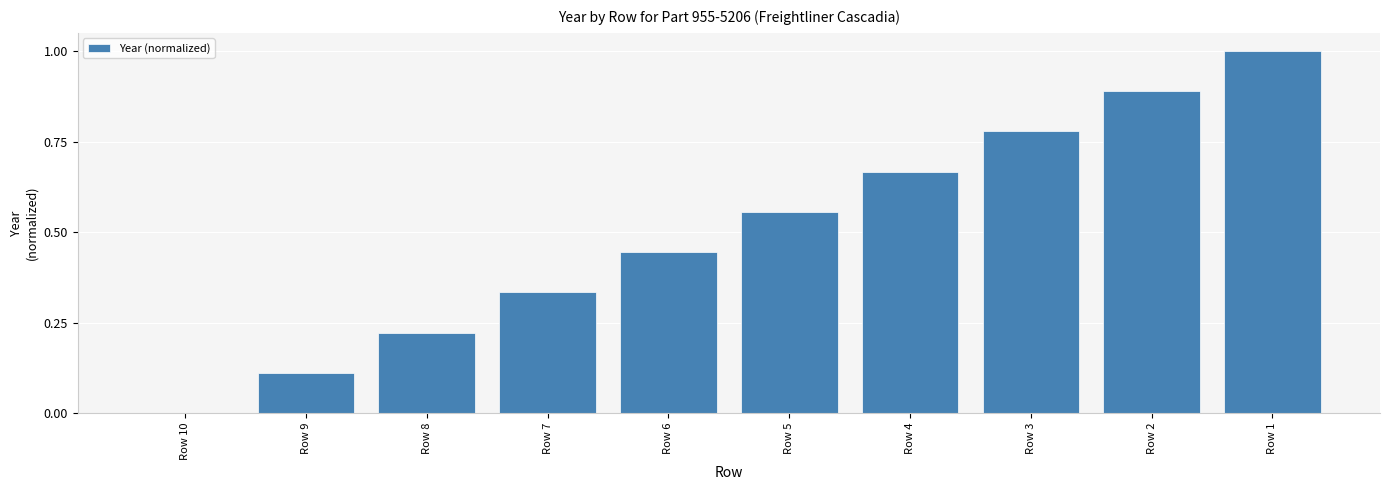

What is the change in value from Row 3 to Row 2?

+0.1